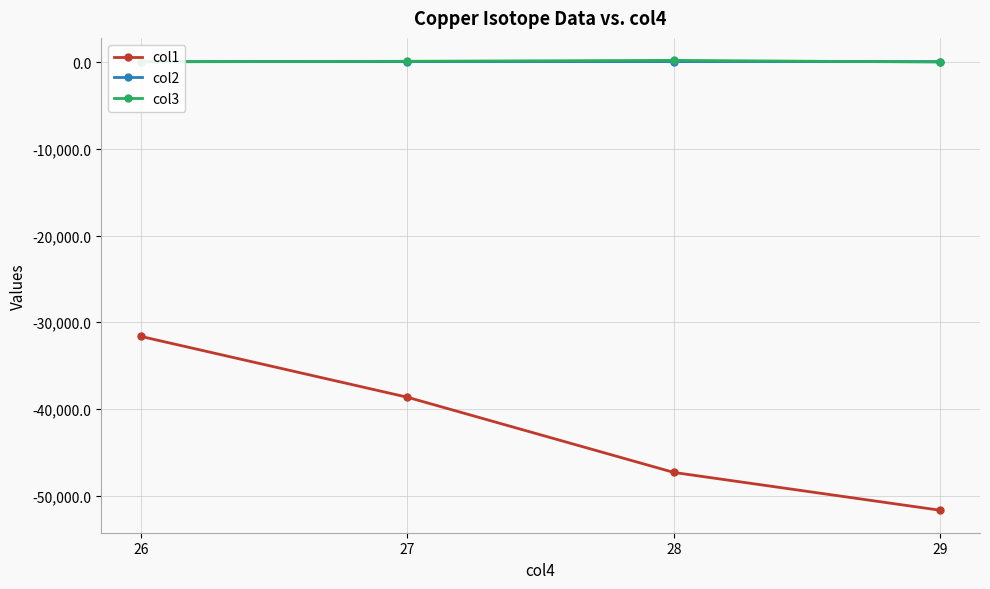

Is this an area chart (filled region under the line)?

No